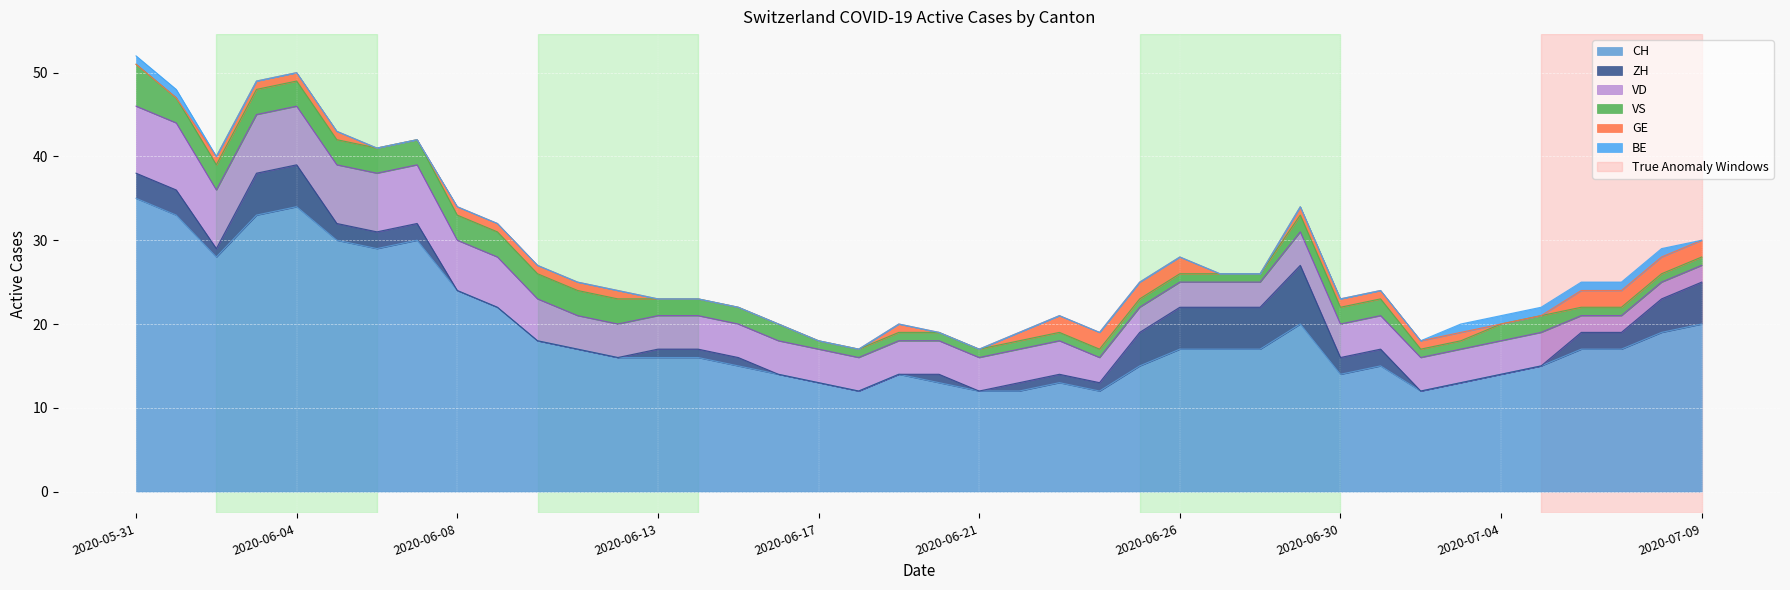

True or false: CH and GE cross at least once.

False